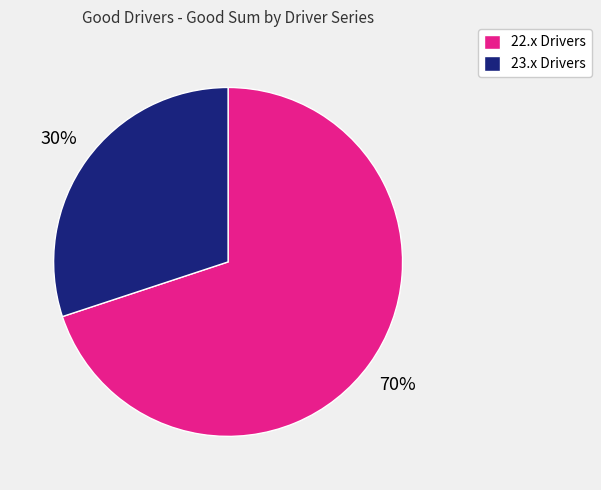

Is it true that 23.x Drivers is 20% of the pie?

False